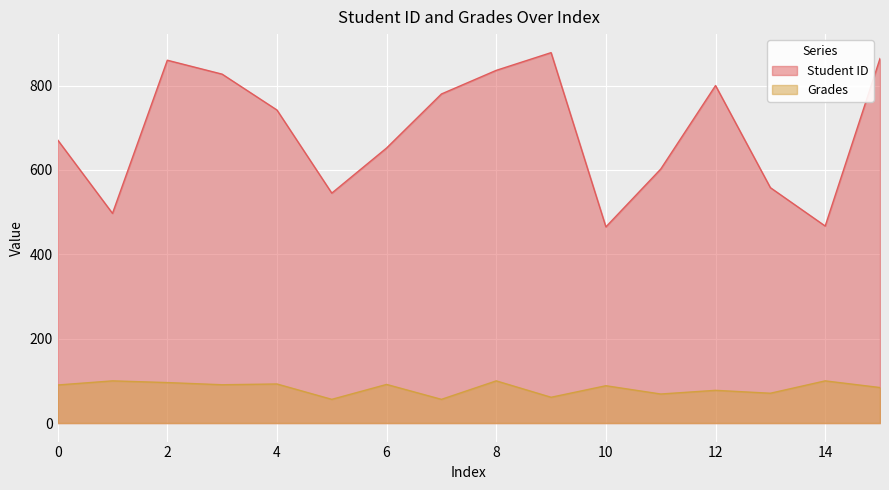

Which series has the largest range (max minus min)?

Student ID